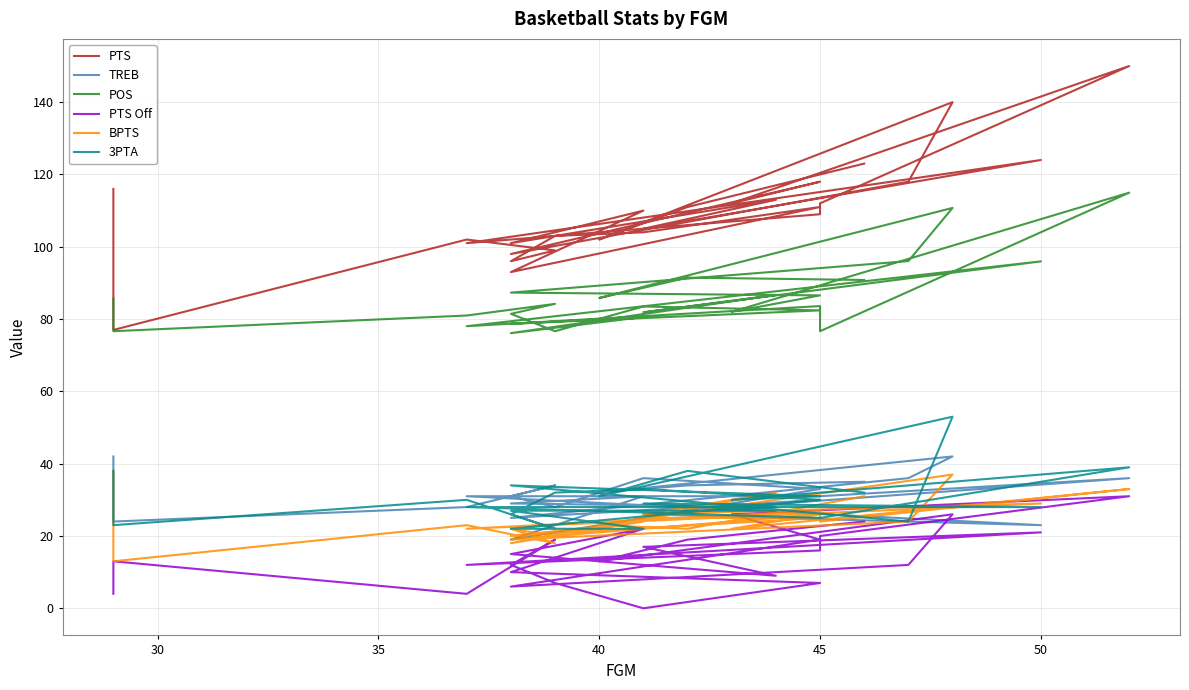

True or false: POS and PTS cross at least once.

False